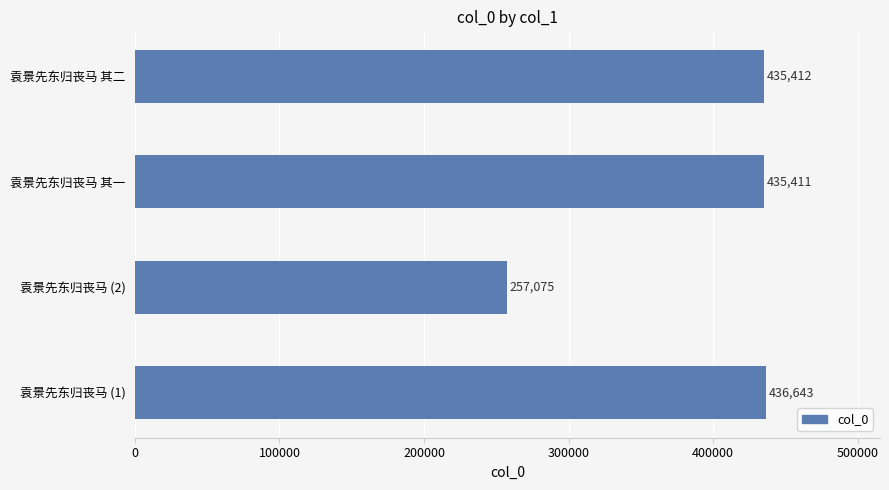

Rank the categories by value from lowest to highest.

袁景先东归丧马 (2), 袁景先东归丧马 其一, 袁景先东归丧马 其二, 袁景先东归丧马 (1)